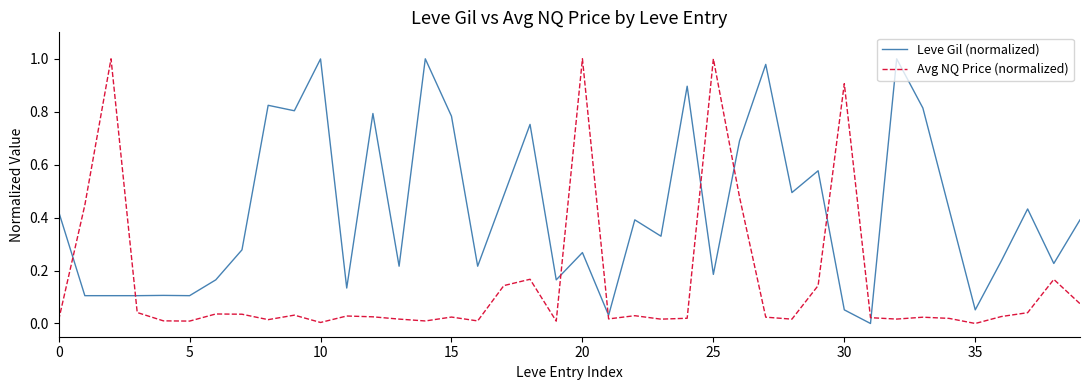

How many distinct data groups are displayed?

2